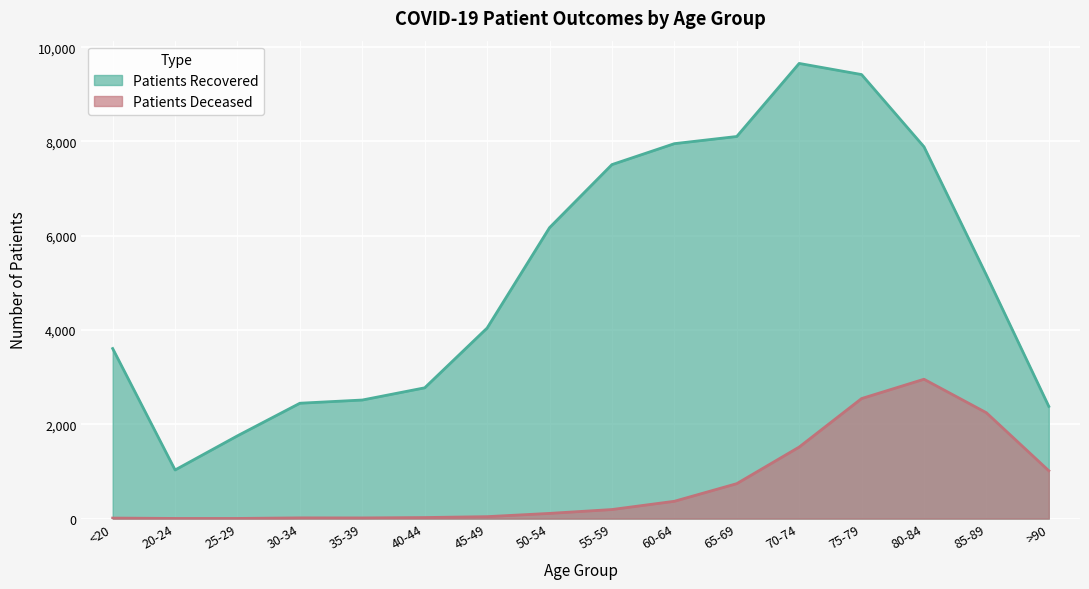

Rank the series by their average value, from highest to lowest.

Patients Recovered, Patients Deceased